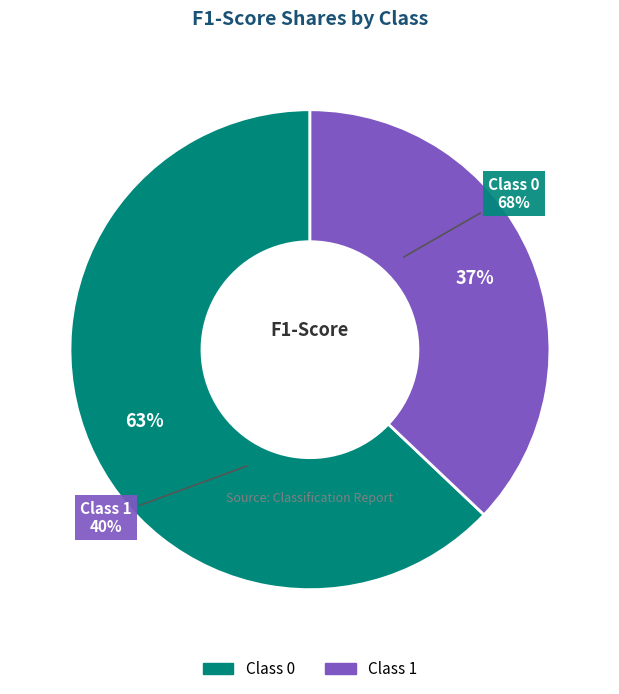

What is the change in value from 0 to 1?

-0.3